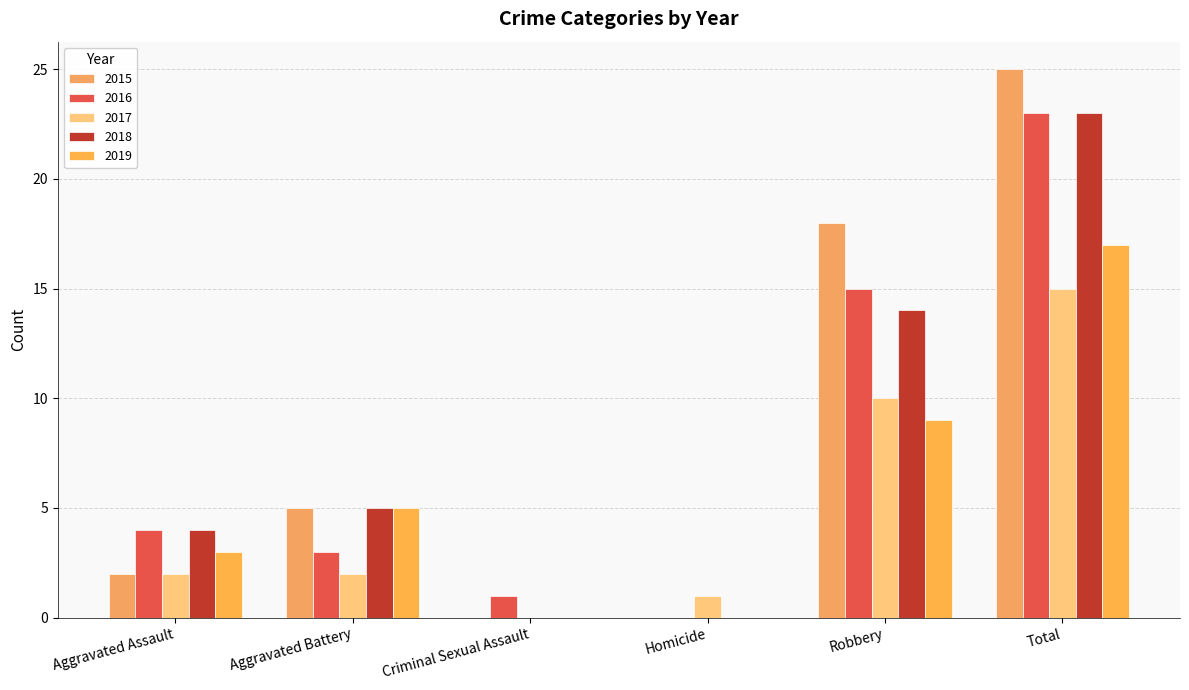

How many positive values does the 2016 series have?

5